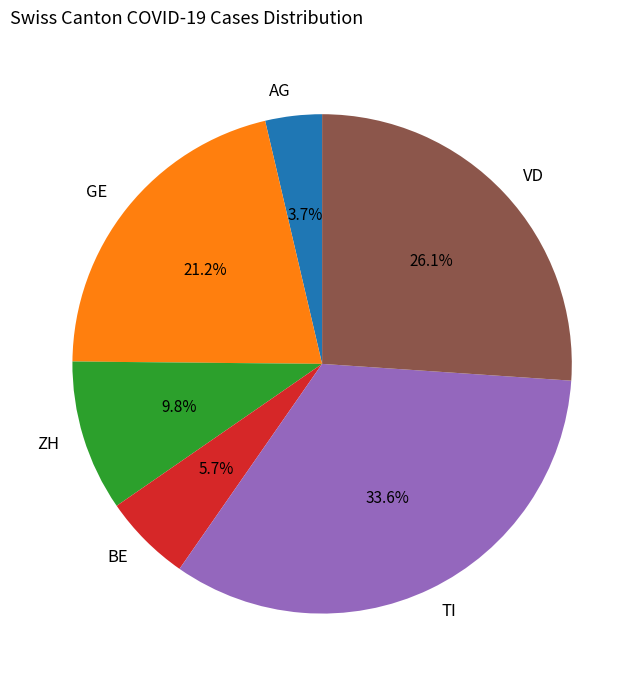

Rank the categories by value from highest to lowest.

TI, VD, GE, ZH, BE, AG